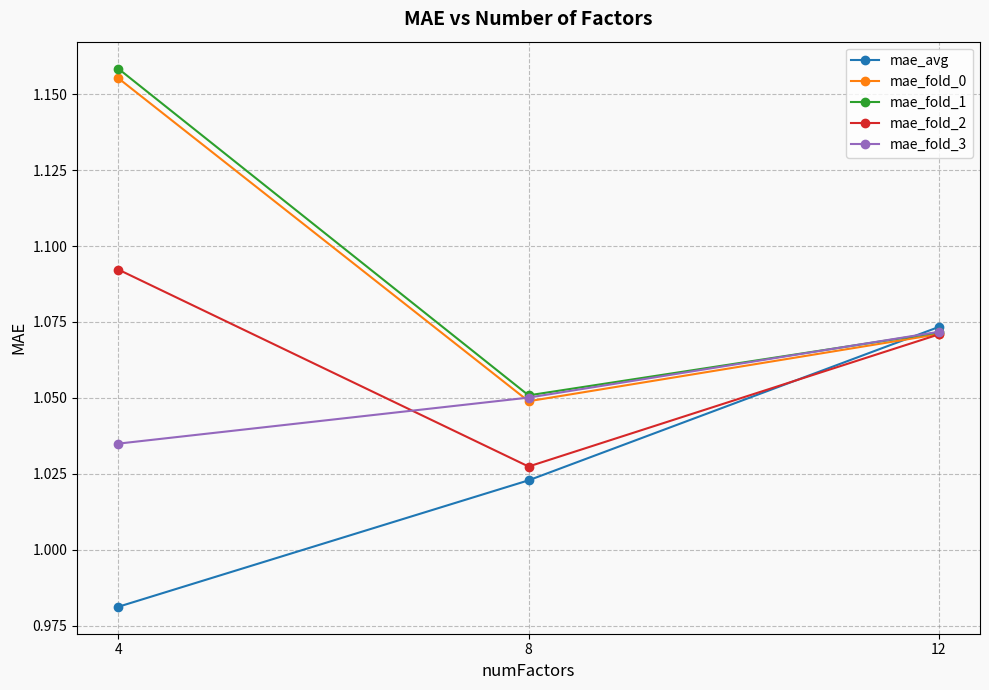

Is it true that mae_fold_1 equals 0.4 at 4?

False